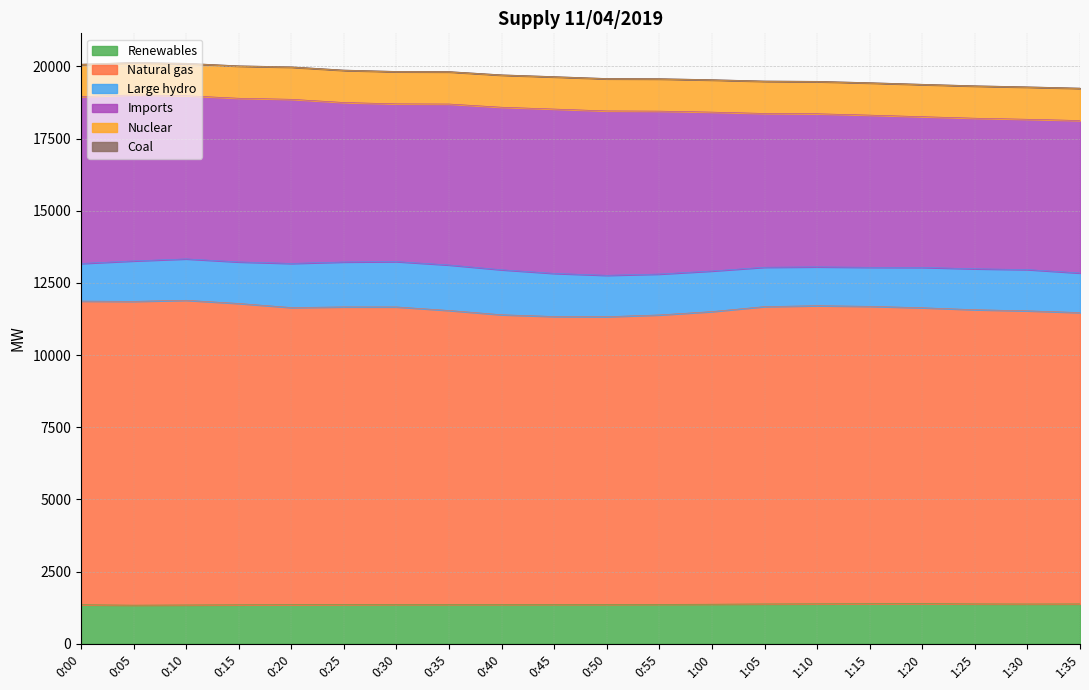

How many data points does each series have?

20